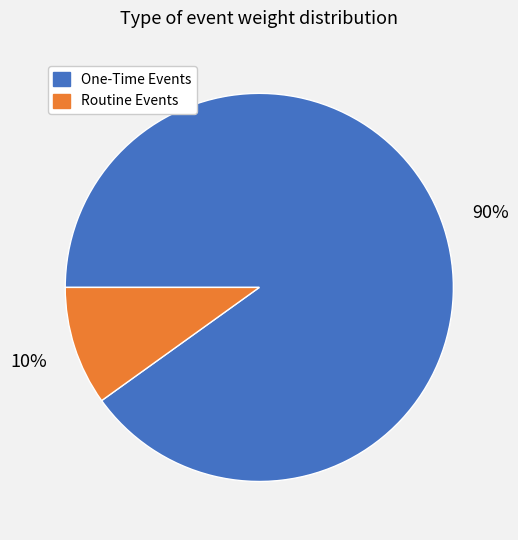

Is it true that Routine Events is 10% of the pie?

True